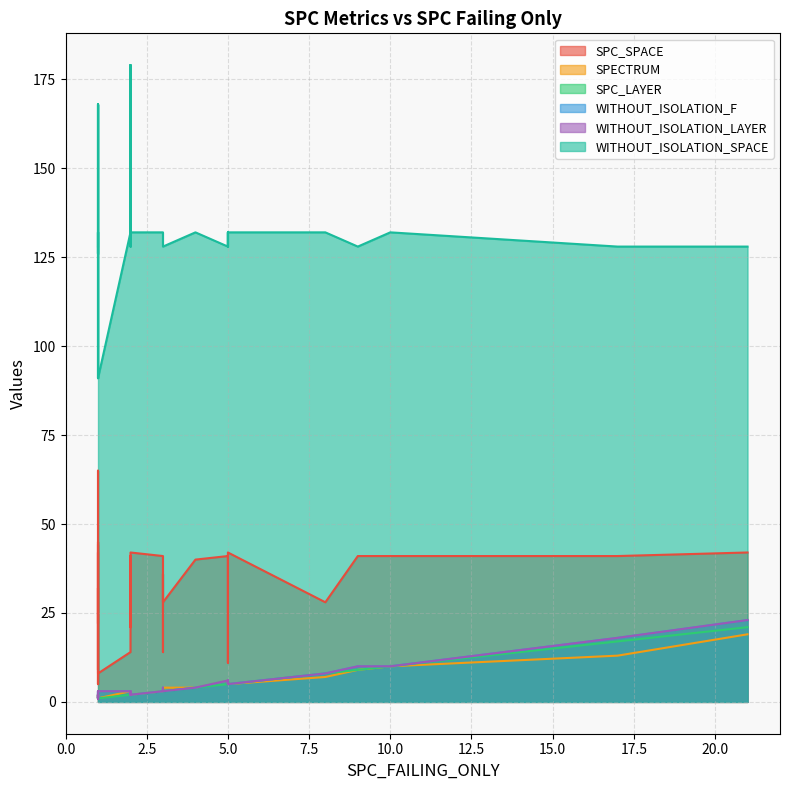

In SPC_SPACE, how many points are higher than both neighbors (excluding endpoints)?

13